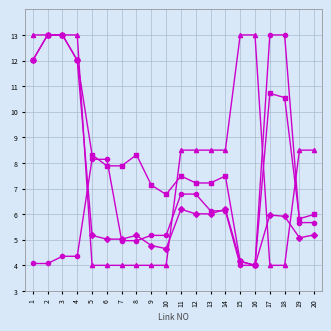

What is the greatest value displayed?

13.0